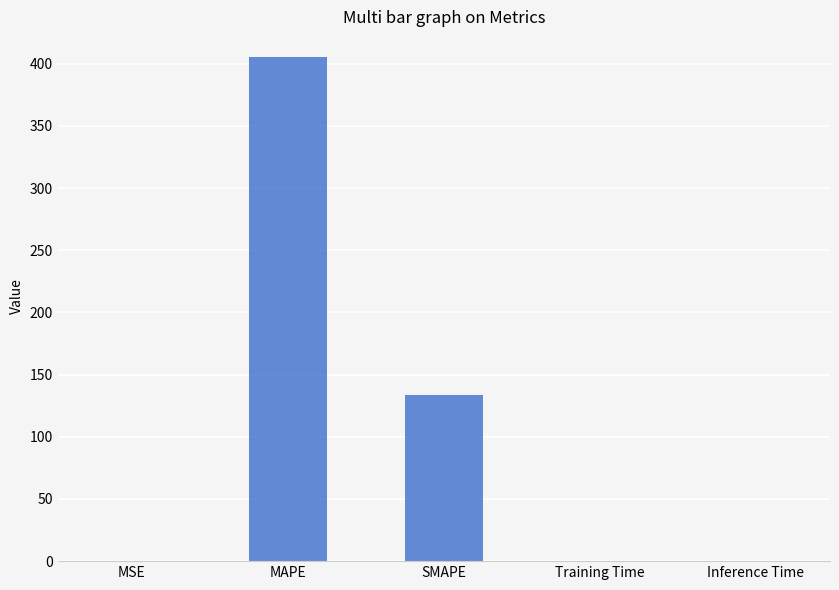

At which label is the value closest to 202?

SMAPE